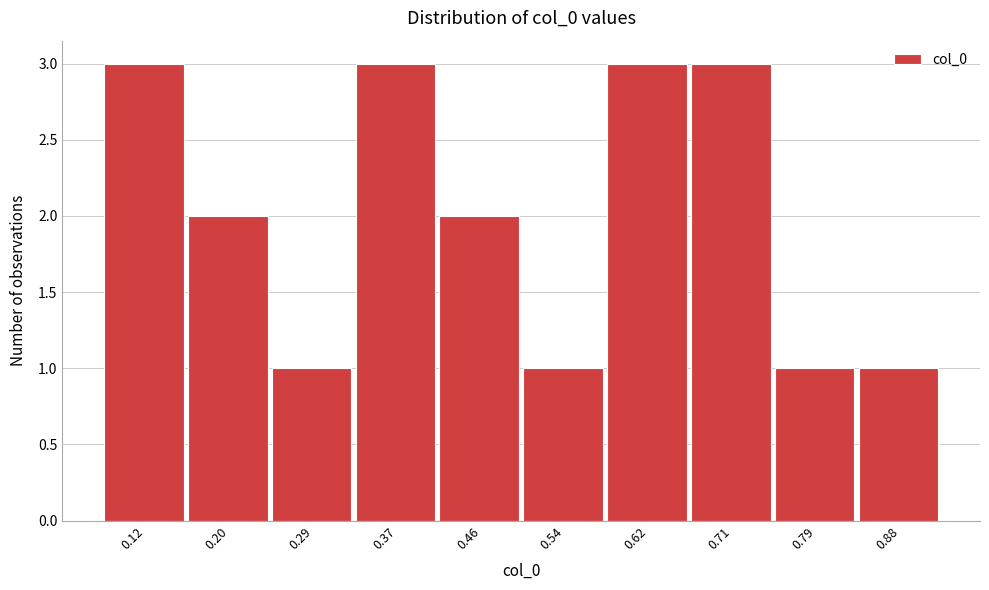

Reading right to left, list all the values displayed in this chart.

1	1	3	3	1	2	3	1	2	3